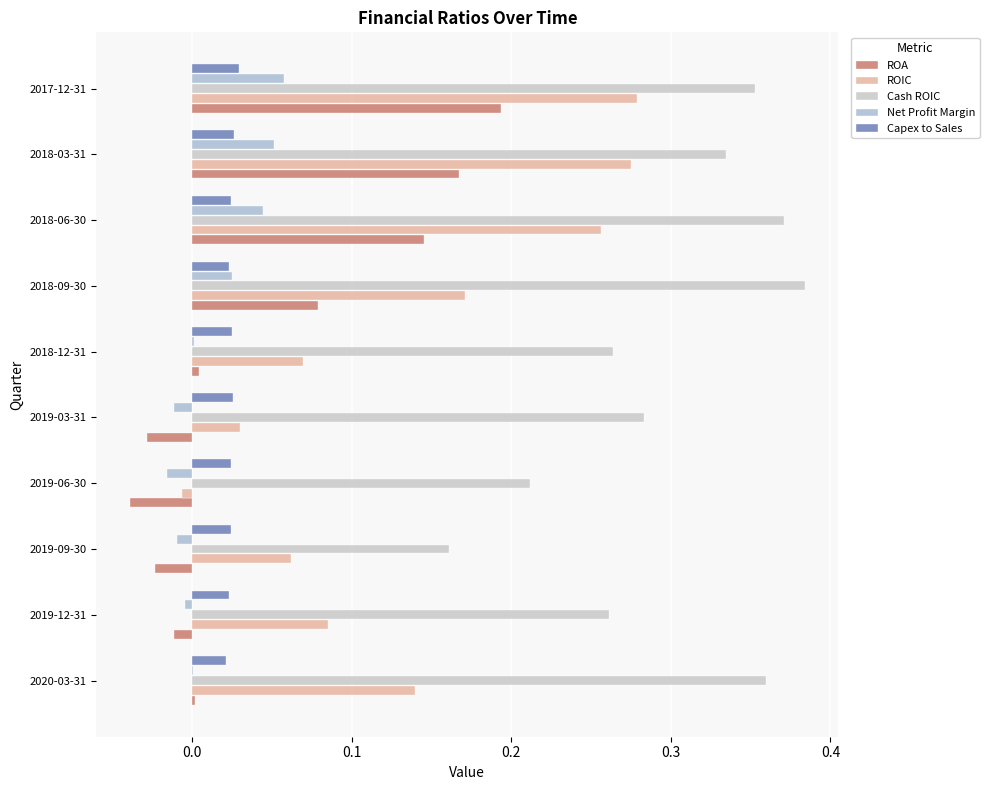

What is the difference between the maximum and second lowest values in the Cash ROIC series?

0.2